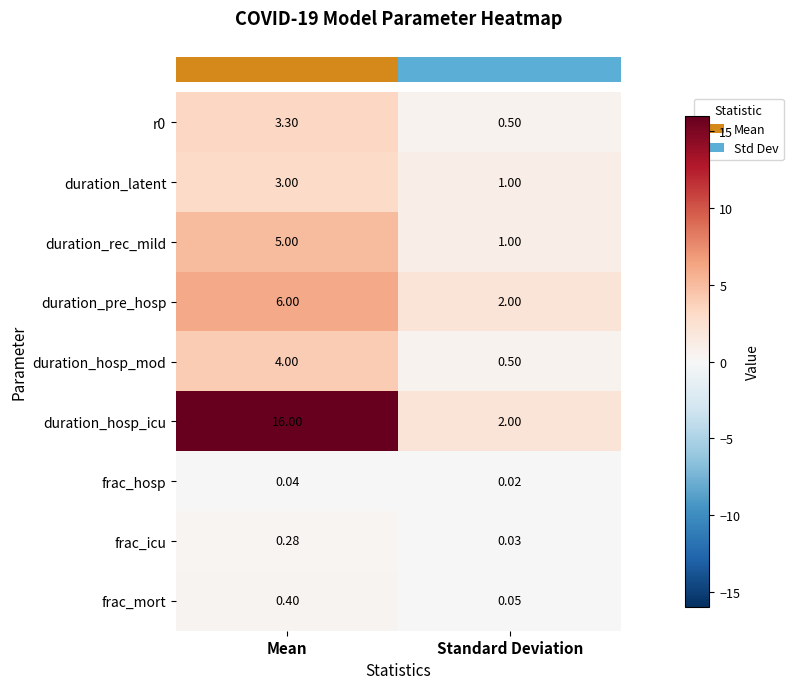

Count the number of data series in this chart.

9